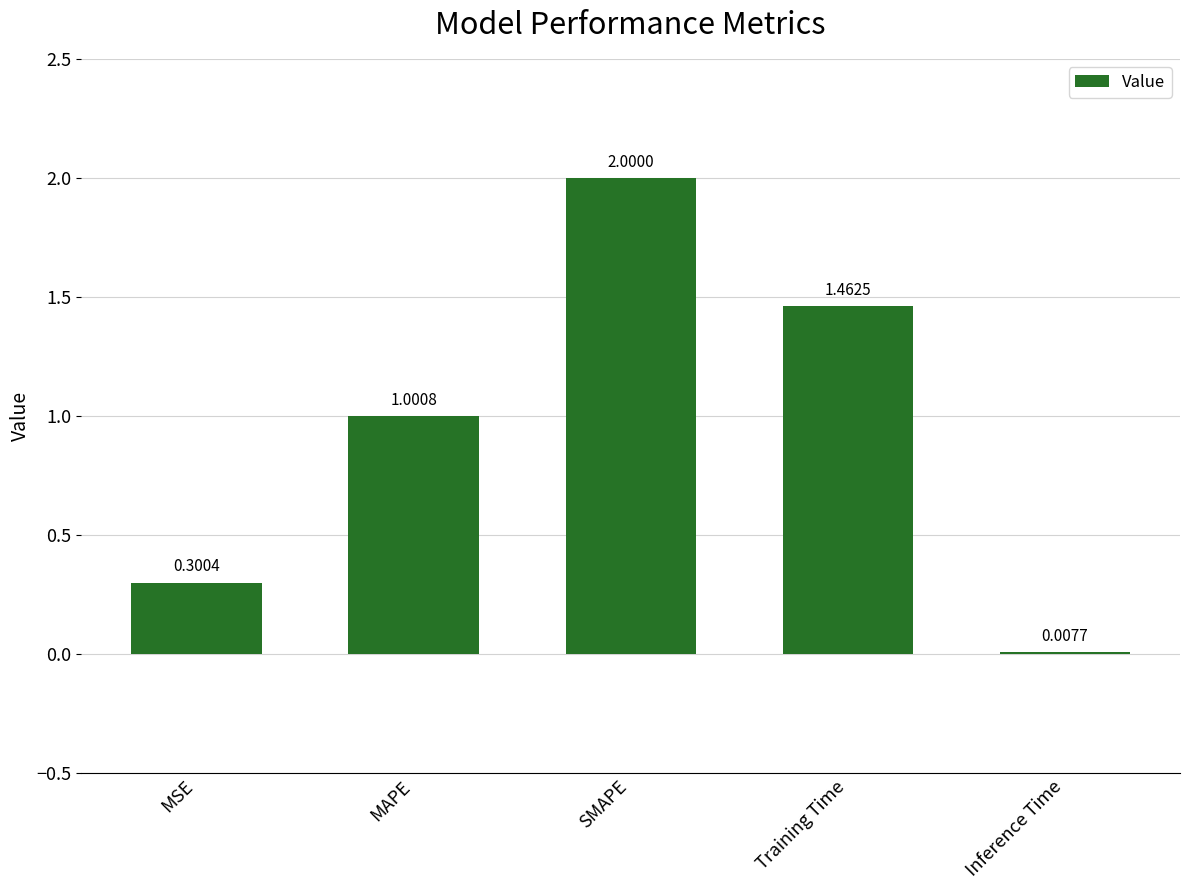

Which label corresponds to the largest value in the chart?

SMAPE